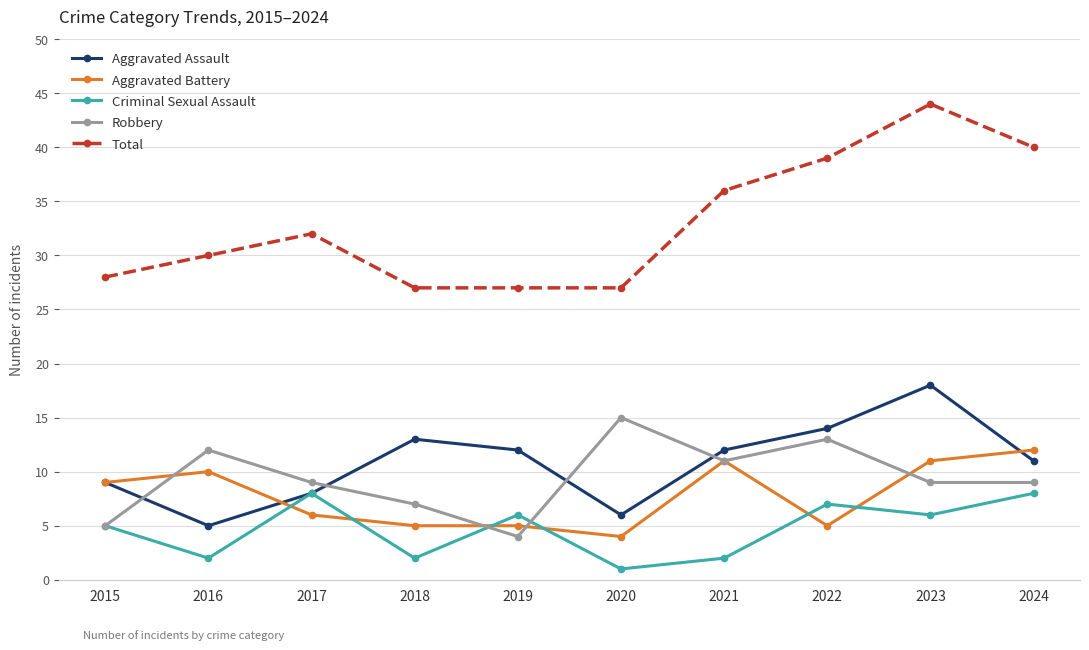

At which label does Aggravated Assault reach its minimum?

2016